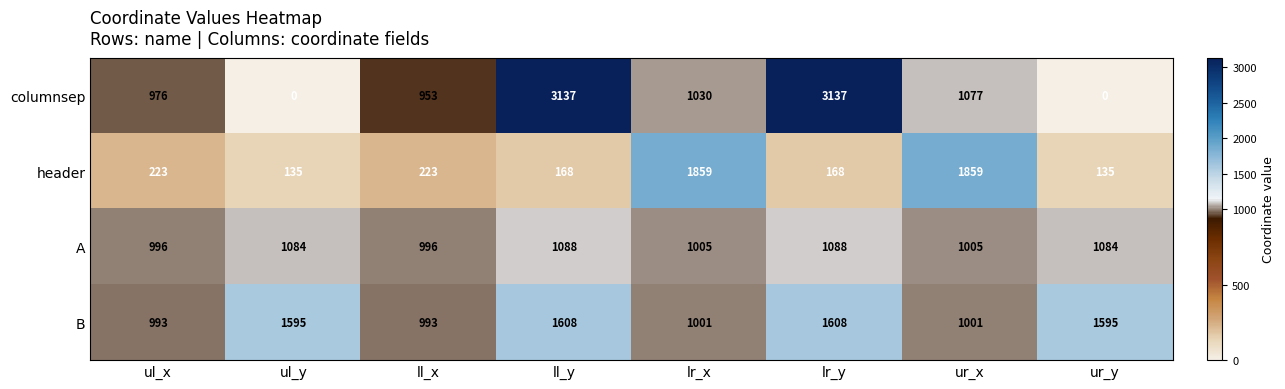

At how many categories does at least one series exceed 1017?

6